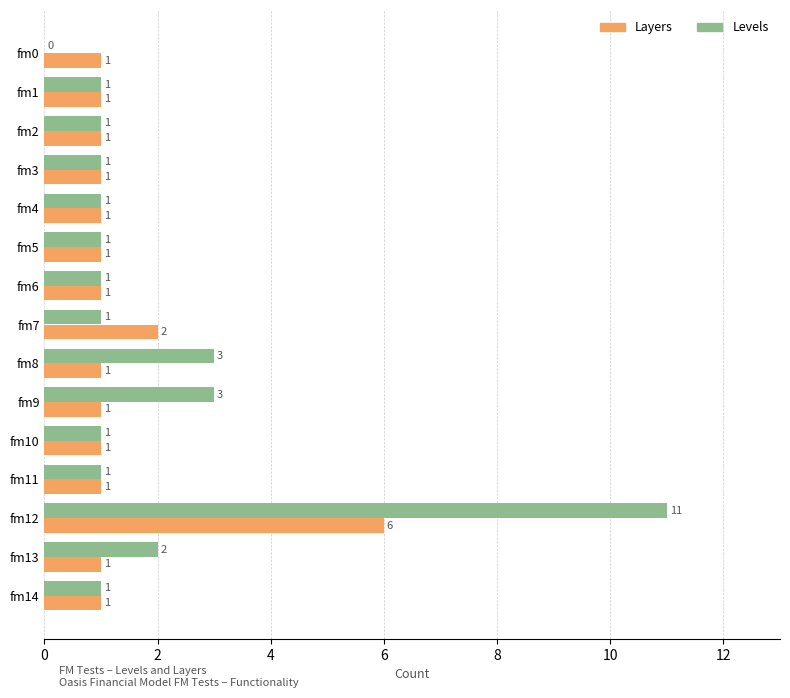

Between fm3 and fm8, which series saw the biggest shift?

Levels